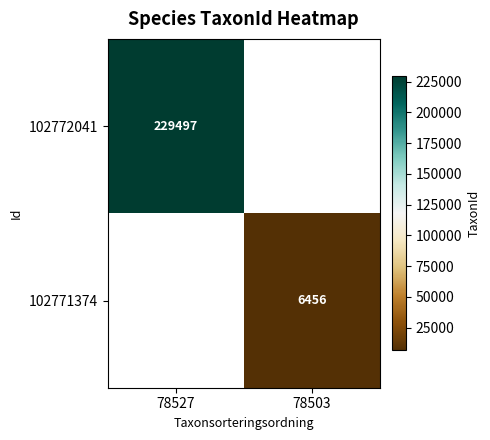

Is it true that 102771374 equals 10484 at 78503?

False